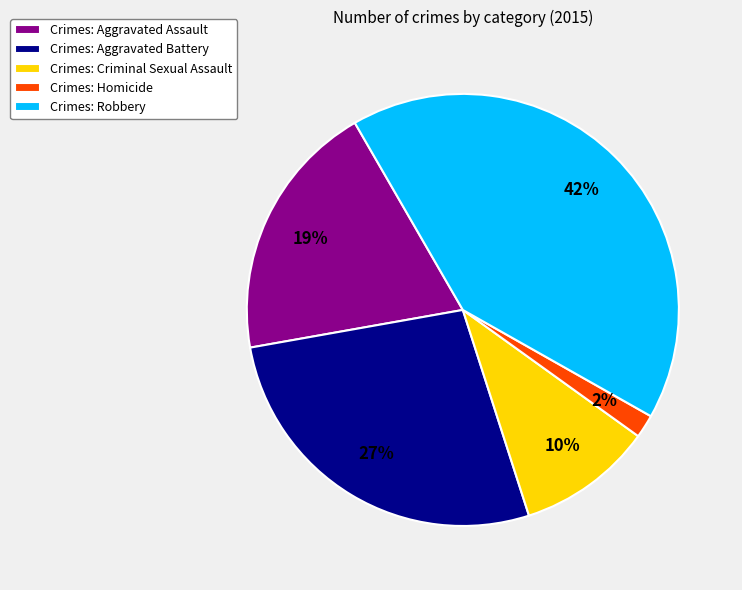

The Crimes: Aggravated Battery slice represents 32% of the pie. True or false?

False